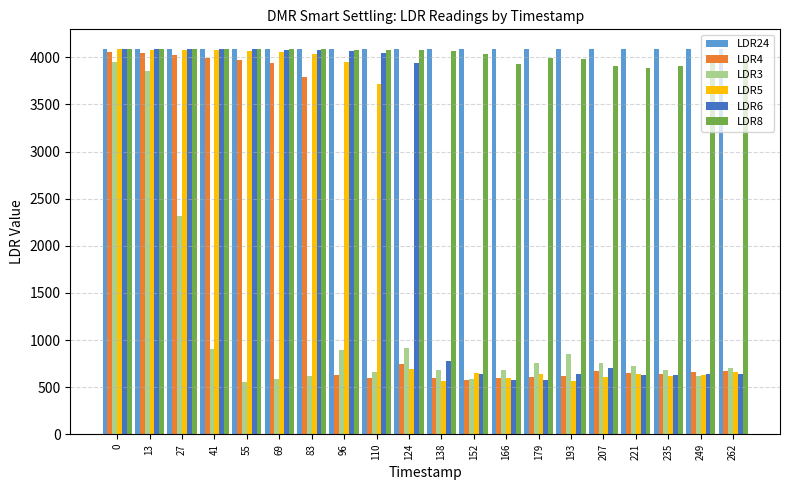

What is the value of the LDR4 bar at the 13th from the left?

600